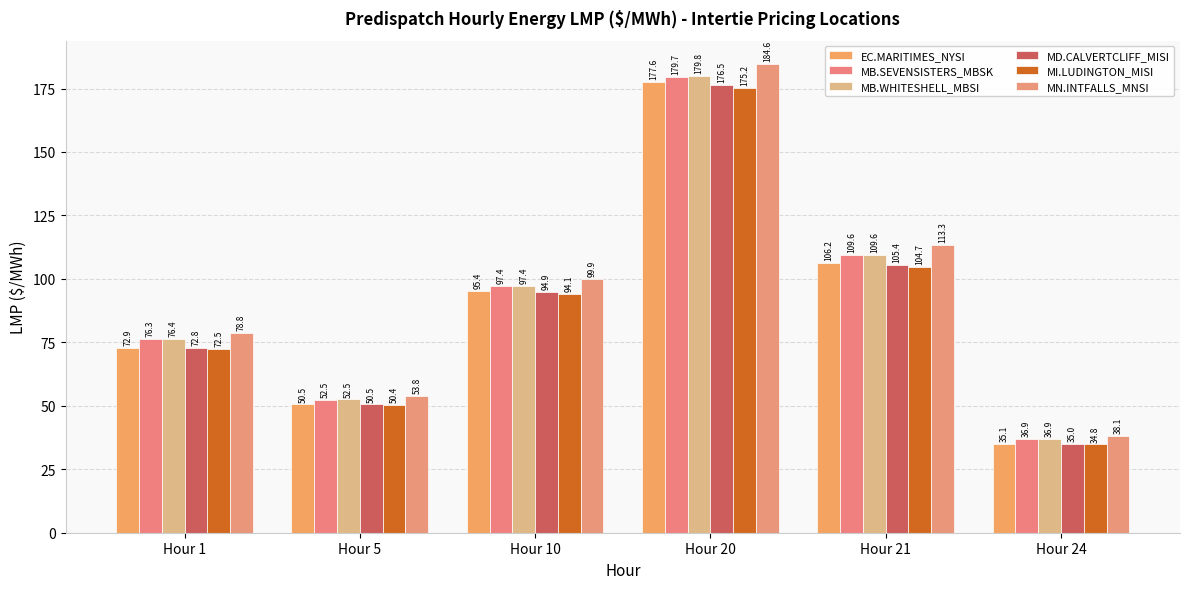

Does the chart contain any negative values?

No